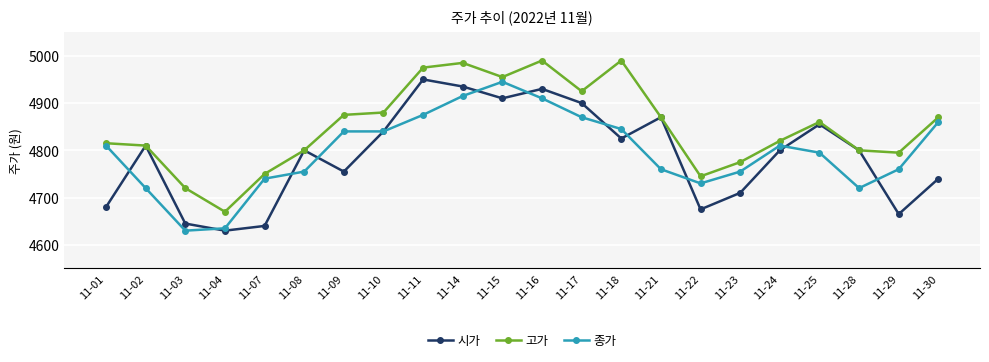

What is the average value of the 시가 series?

4789